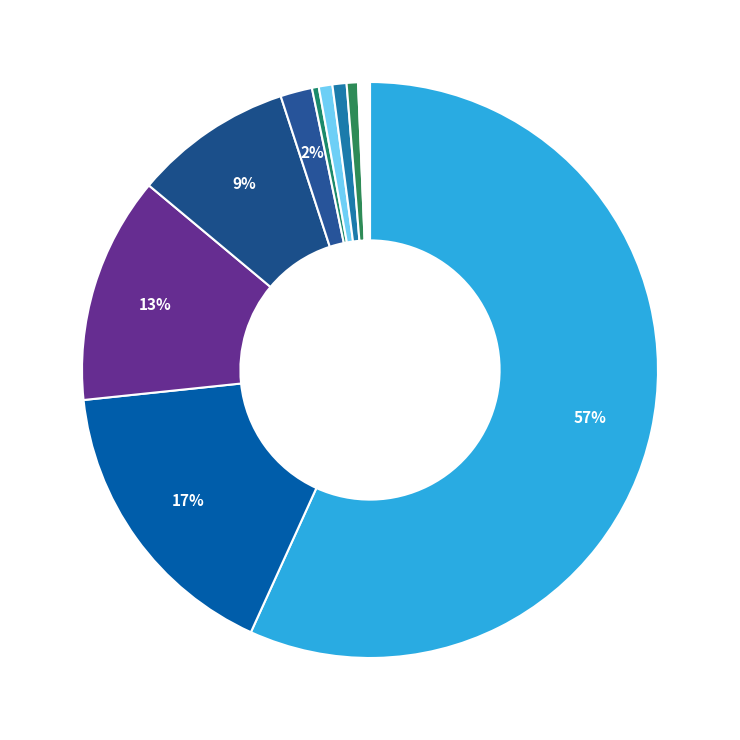

Which slice is the smallest?

2018